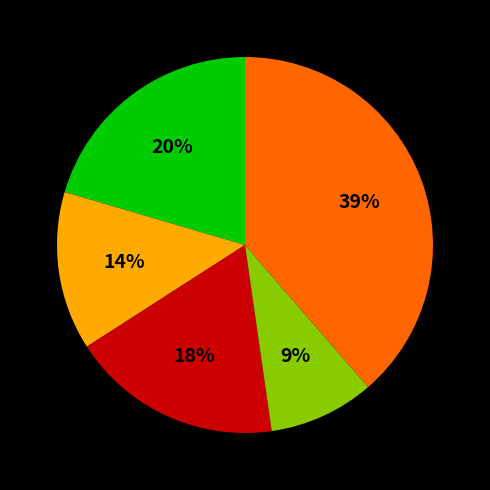

Count the number of slices in the pie.

5